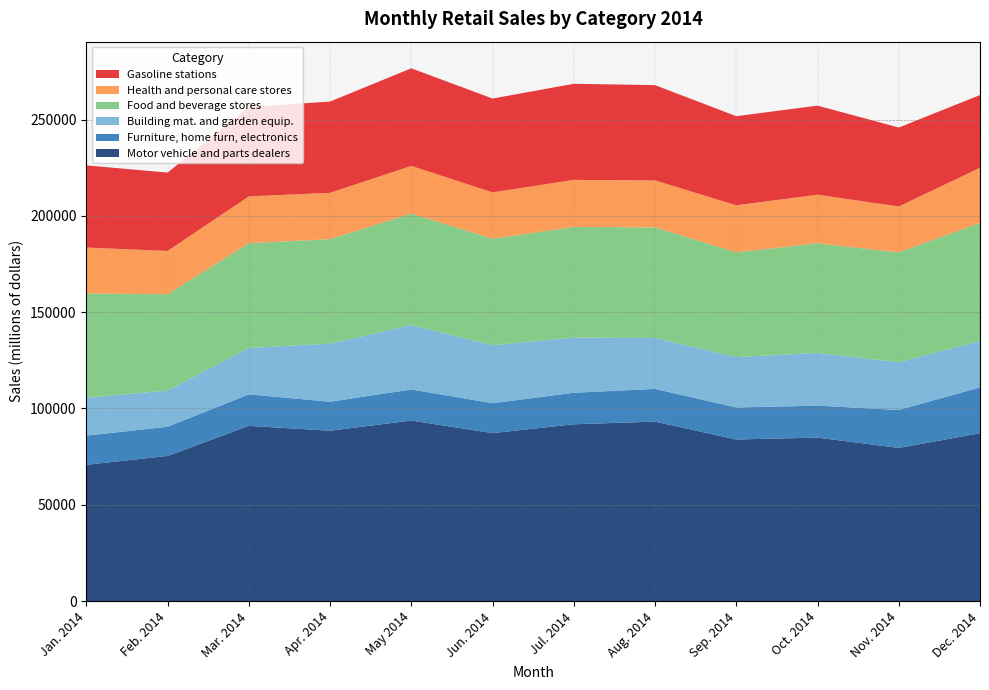

Reading left to right, transcribe all the data shown in this chart.

Motor vehicle and parts dealers: Jan. 2014=70762	Feb. 2014=75386	Mar. 2014=90995	Apr. 2014=88451	May 2014=93758	Jun. 2014=87211	Jul. 2014=91808	Aug. 2014=93190	Sep. 2014=83901	Oct. 2014=84898	Nov. 2014=79513	Dec. 2014=87142
Furniture, home furn, electronics: Jan. 2014=15133	Feb. 2014=15142	Mar. 2014=16334	Apr. 2014=15059	May 2014=16125	Jun. 2014=15540	Jul. 2014=16359	Aug. 2014=16985	Sep. 2014=16624	Oct. 2014=16576	Nov. 2014=19699	Dec. 2014=23807
Building mat. and garden equip.: Jan. 2014=19686	Feb. 2014=18797	Mar. 2014=24099	Apr. 2014=30129	May 2014=33415	Jun. 2014=30065	Jul. 2014=28633	Aug. 2014=26436	Sep. 2014=26187	Oct. 2014=27319	Nov. 2014=24816	Dec. 2014=24049
Food and beverage stores: Jan. 2014=54126	Feb. 2014=49985	Mar. 2014=54389	Apr. 2014=54262	May 2014=57845	Jun. 2014=55333	Jul. 2014=57467	Aug. 2014=57374	Sep. 2014=54380	Oct. 2014=56937	Nov. 2014=57007	Dec. 2014=61323
Health and personal care stores: Jan. 2014=23838	Feb. 2014=22469	Mar. 2014=24283	Apr. 2014=24055	May 2014=24776	Jun. 2014=24035	Jul. 2014=24395	Aug. 2014=24423	Sep. 2014=24382	Oct. 2014=25241	Nov. 2014=23832	Dec. 2014=28637
Gasoline stations: Jan. 2014=42651	Feb. 2014=40672	Mar. 2014=46391	Apr. 2014=47362	May 2014=50661	Jun. 2014=48704	Jul. 2014=49882	Aug. 2014=49440	Sep. 2014=46249	Oct. 2014=46238	Nov. 2014=40969	Dec. 2014=37737